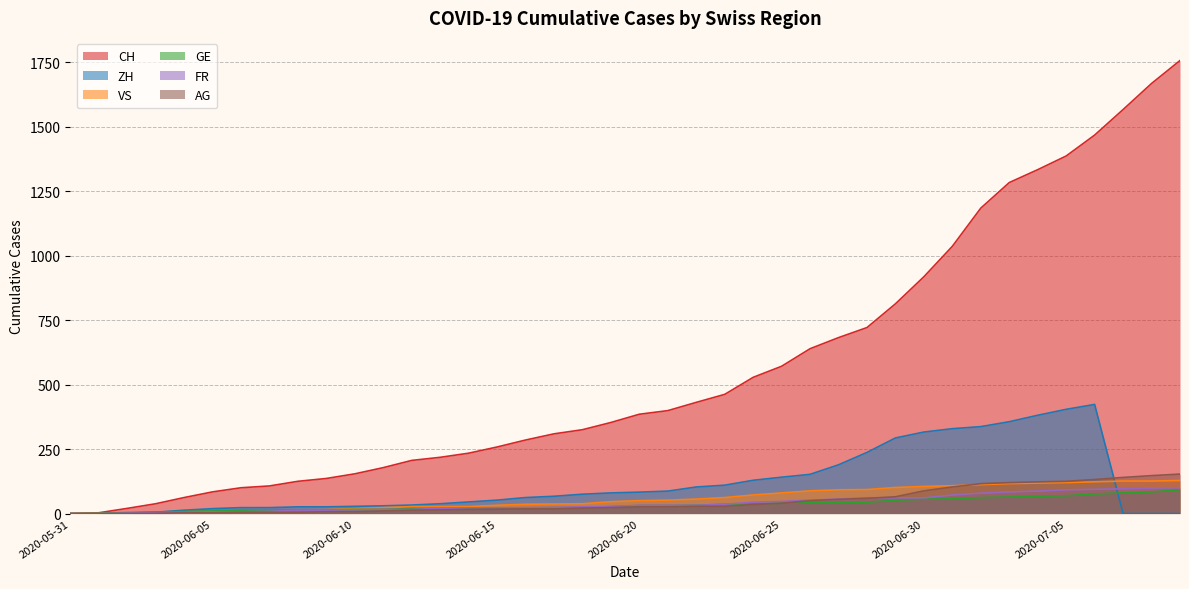

True or false: ZH and CH cross at least once.

False